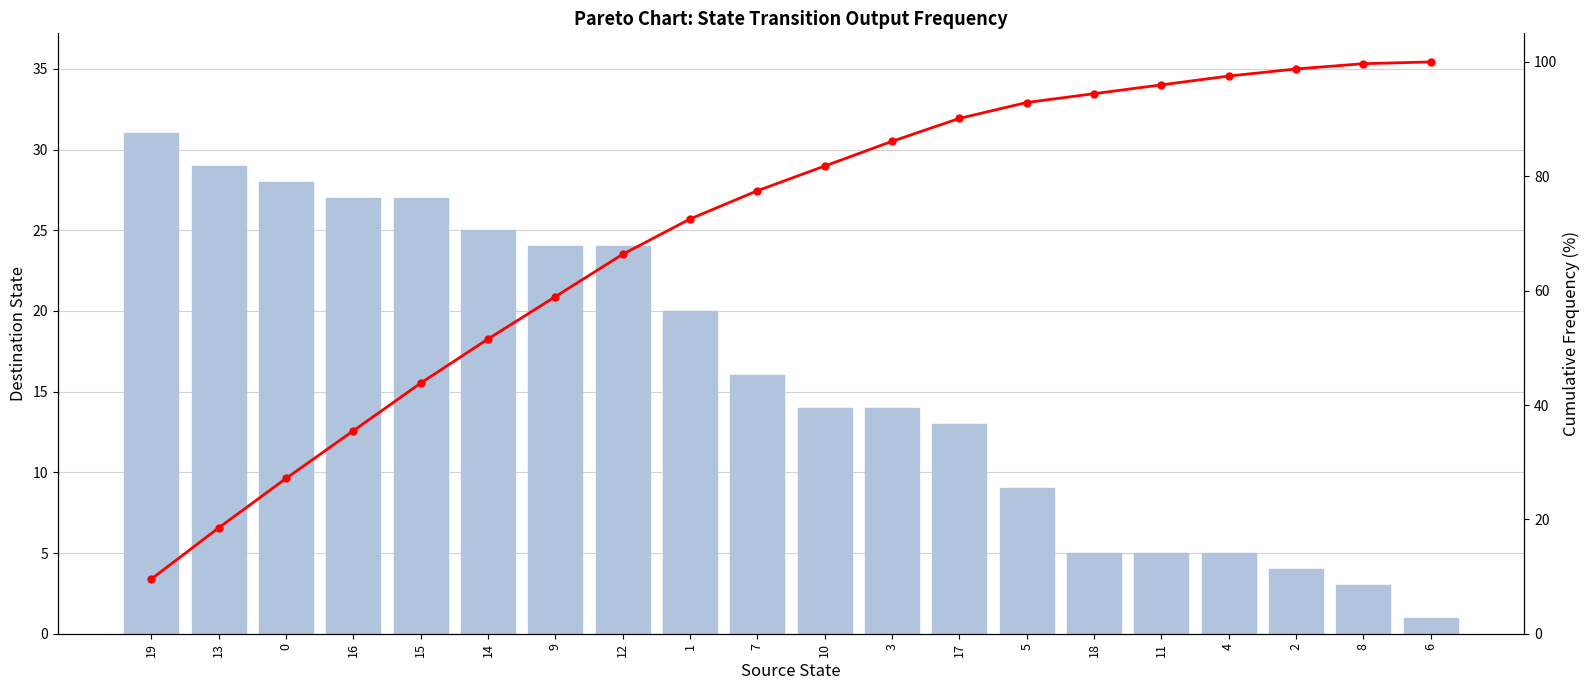

What is the minimum value for destination_state?

1.0